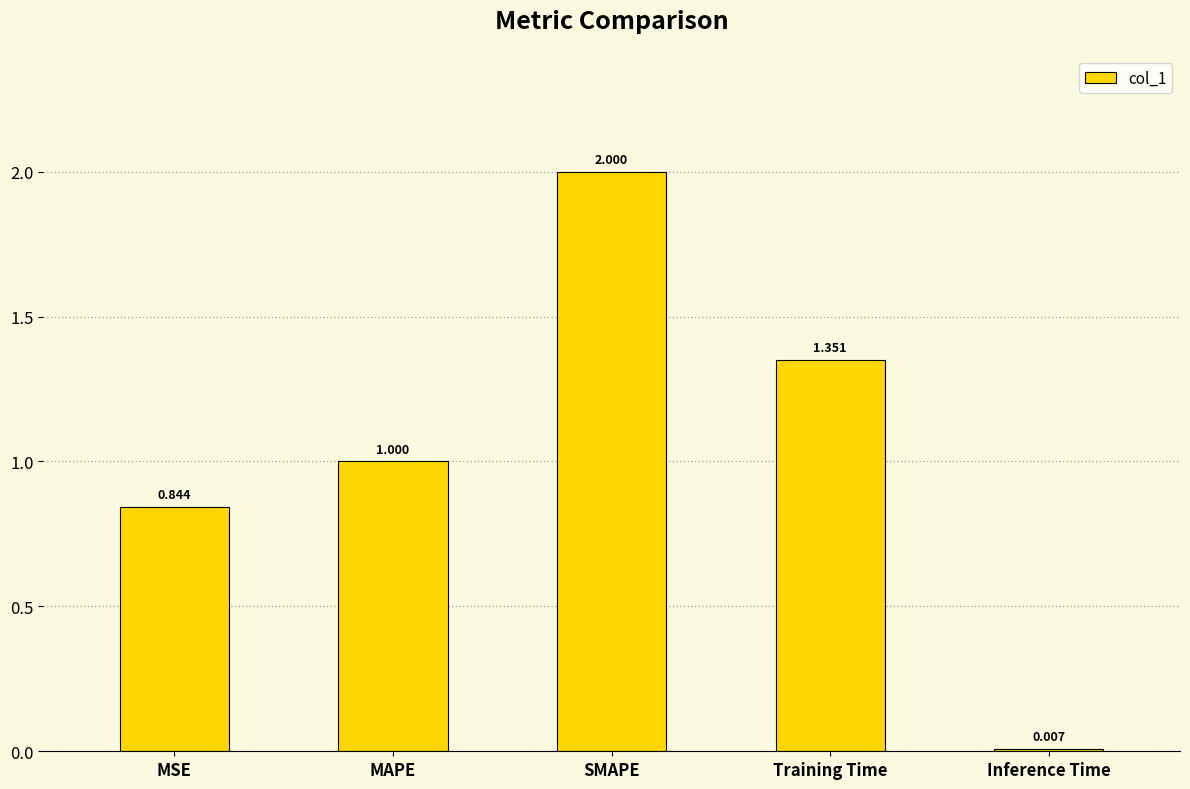

At which category does the chart reach its peak across all series?

SMAPE